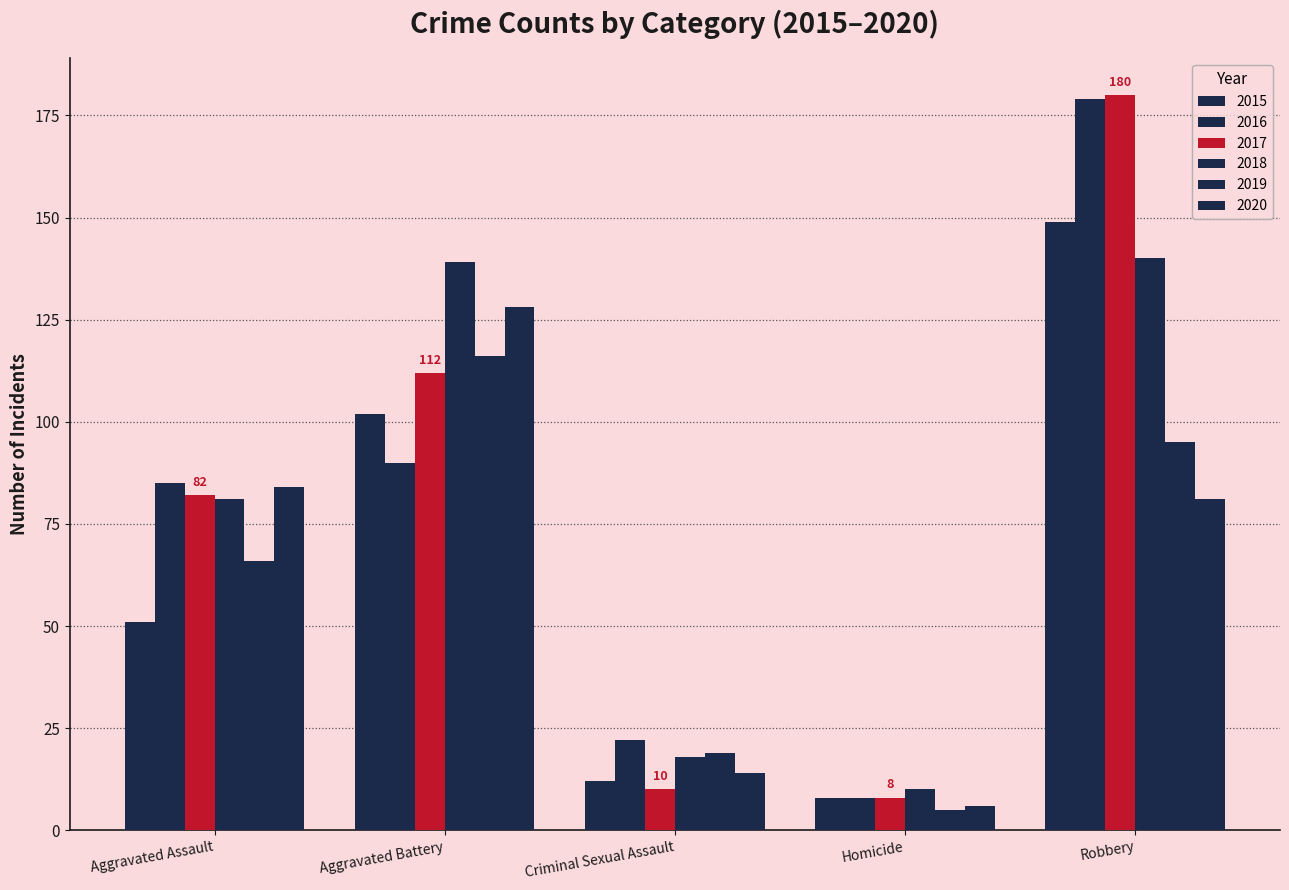

How many bars are there in each group?

6